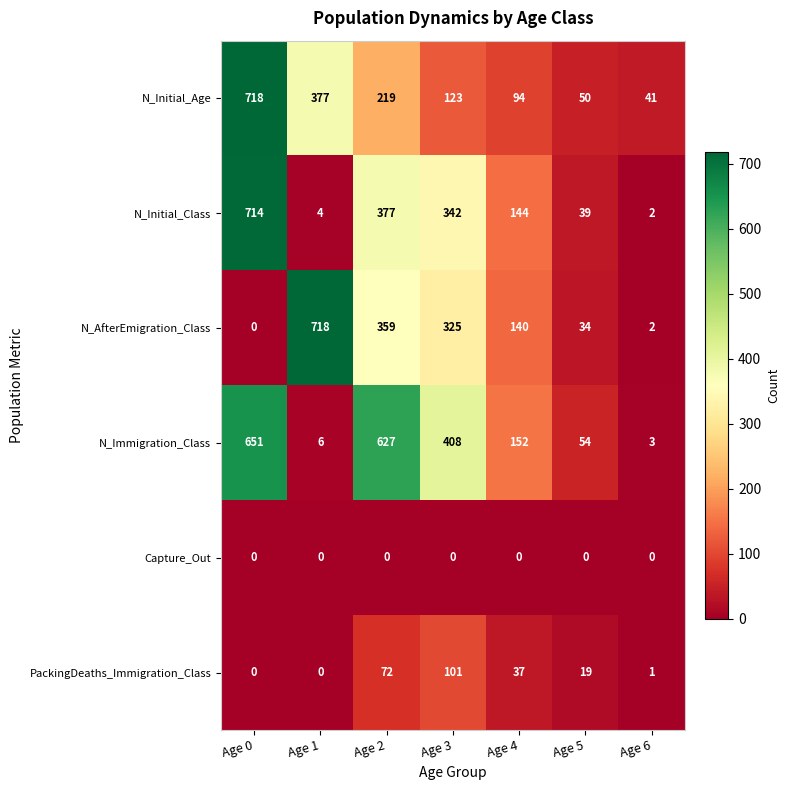

List the labels in order of N_AfterEmigration_Class value, smallest first.

Age 0, Age 6, Age 5, Age 4, Age 3, Age 2, Age 1